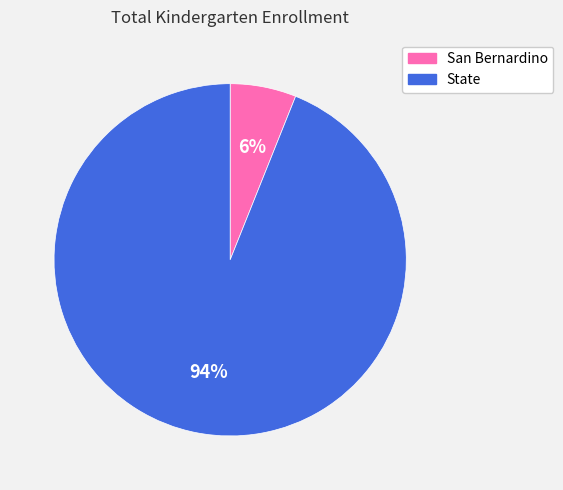

To the nearest percent, what percentage of the pie is State?

94%